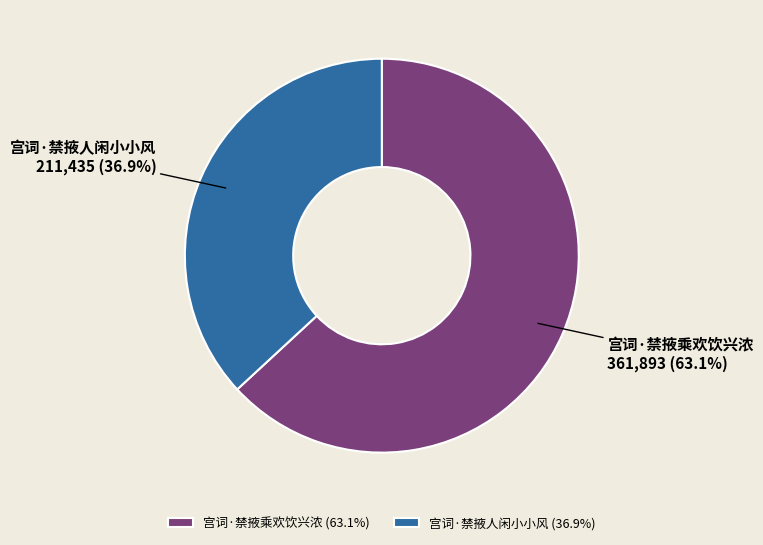

How many segments does this pie chart have?

2